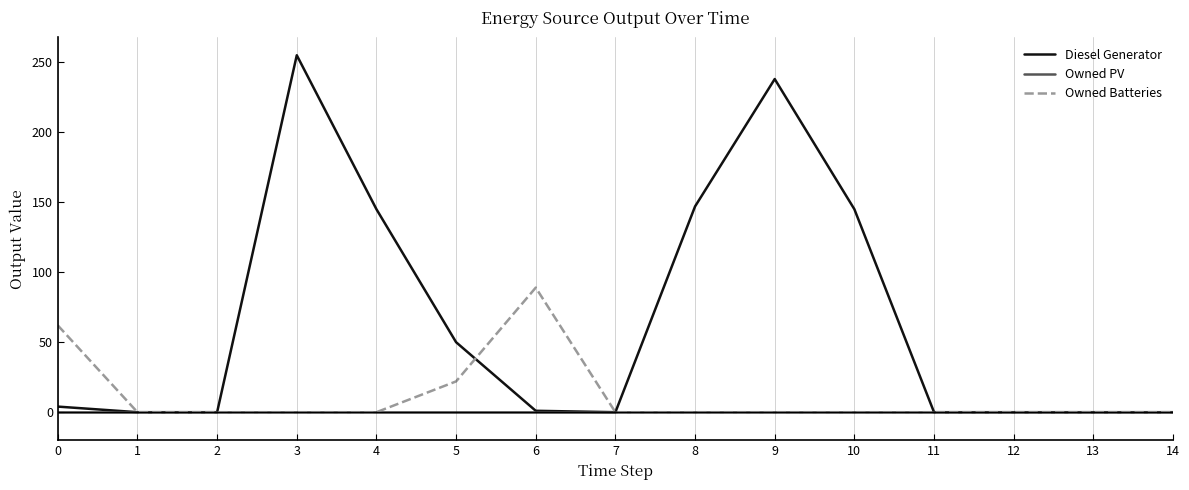

The Diesel Generator series shows 0 at 2. True or false?

True